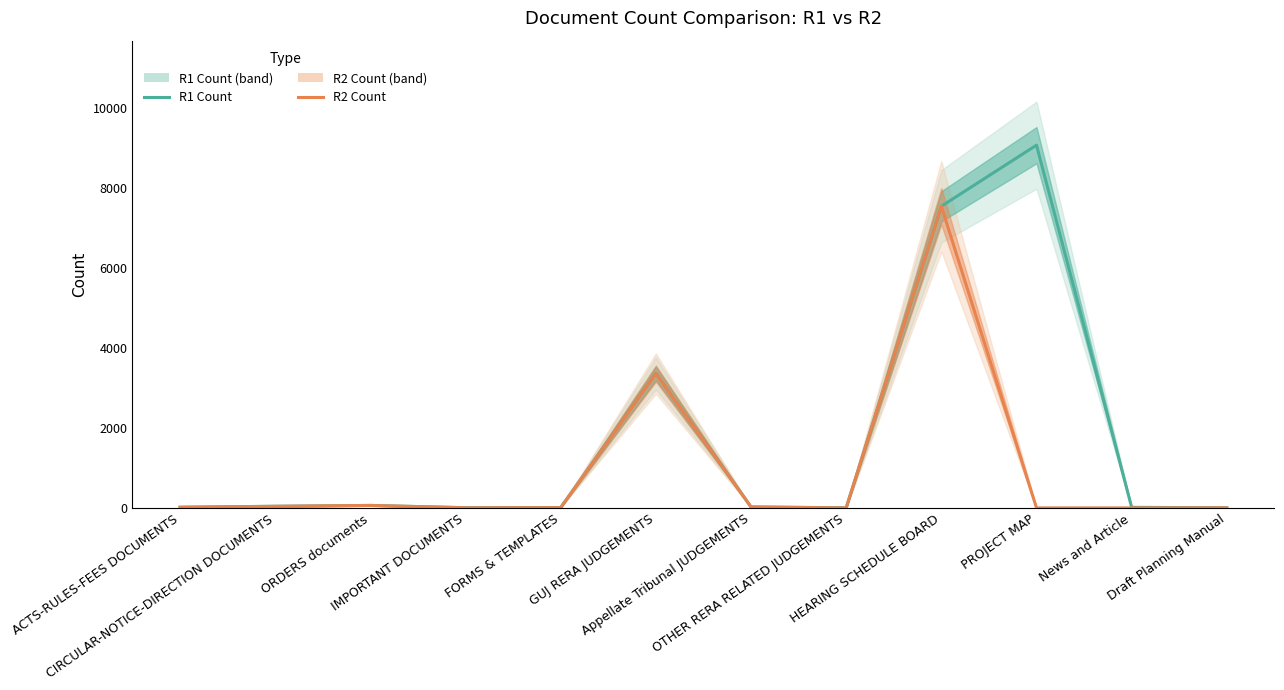

How many lines are shown in the chart?

2